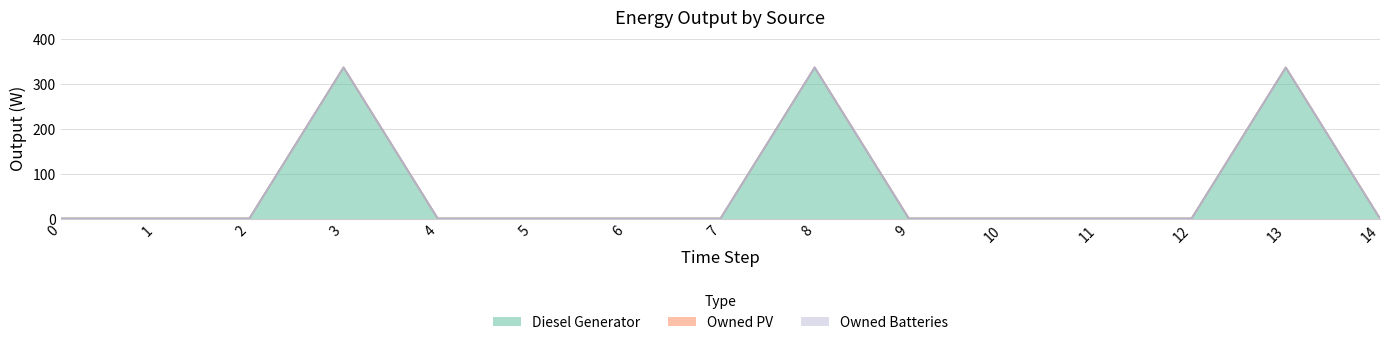

List the series in order of their peak value, highest first.

Diesel Generator, Owned PV, Owned Batteries